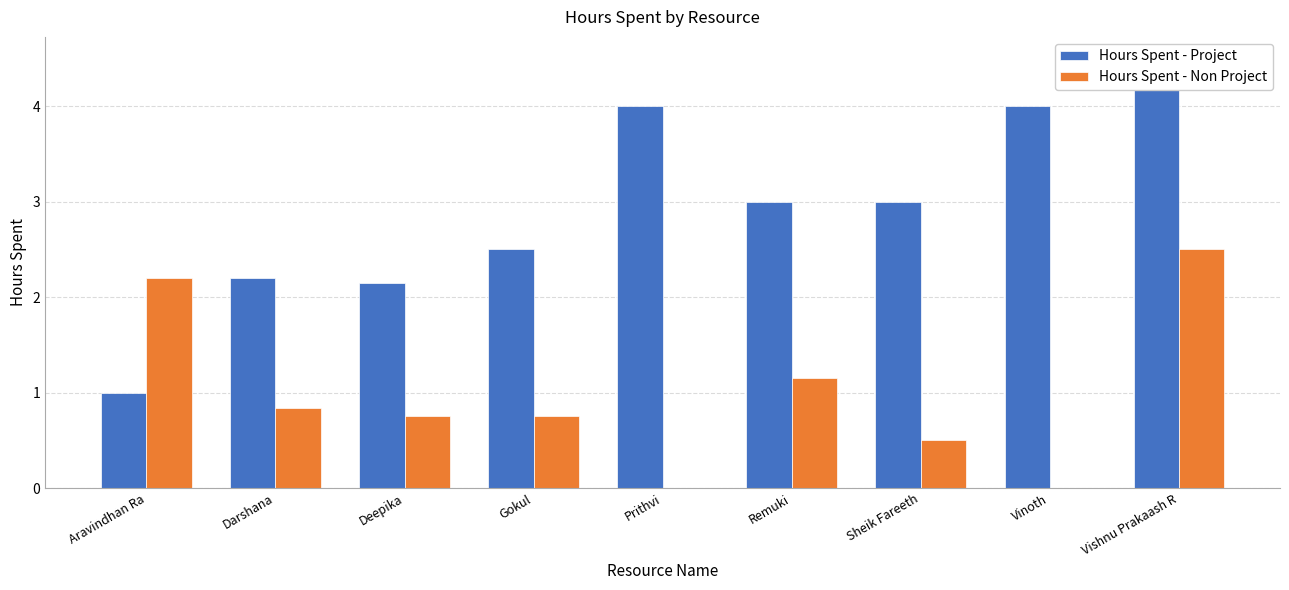

What is the label of the 4th bar from the left?

Gokul